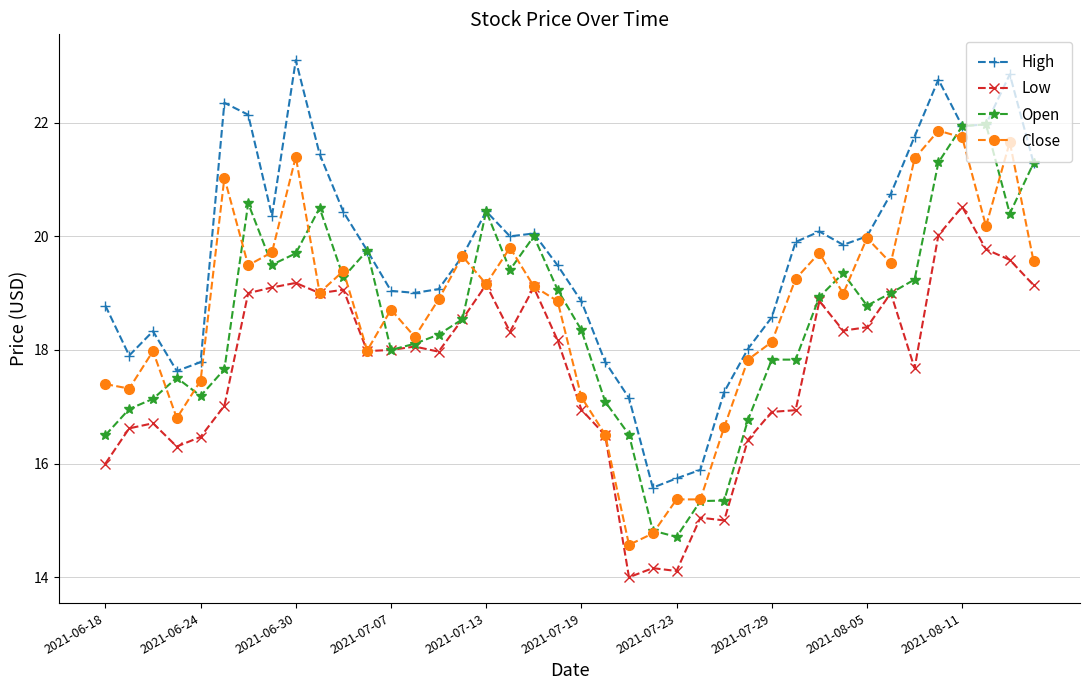

What is the difference between the maximum and minimum values in the High series?

7.5